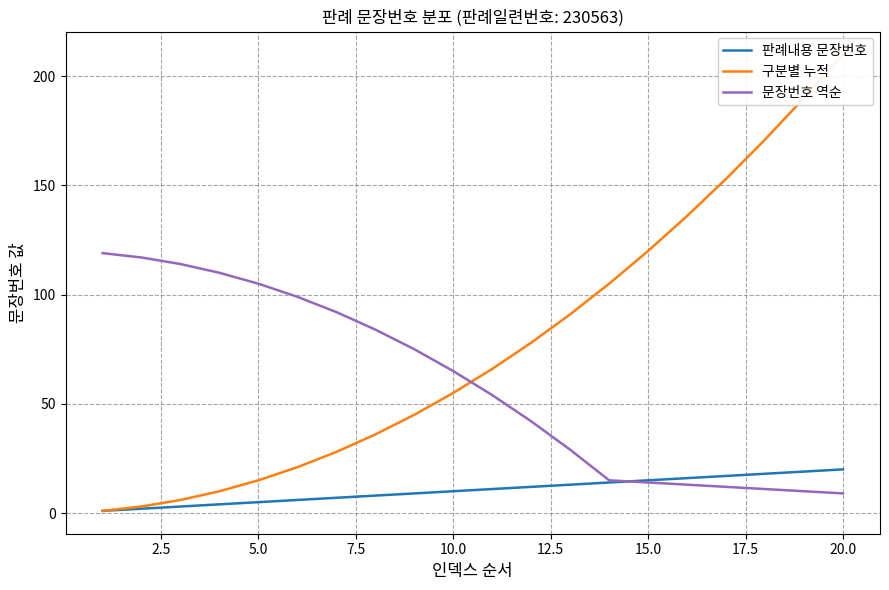

What is the maximum value for 문장번호 역순?

119